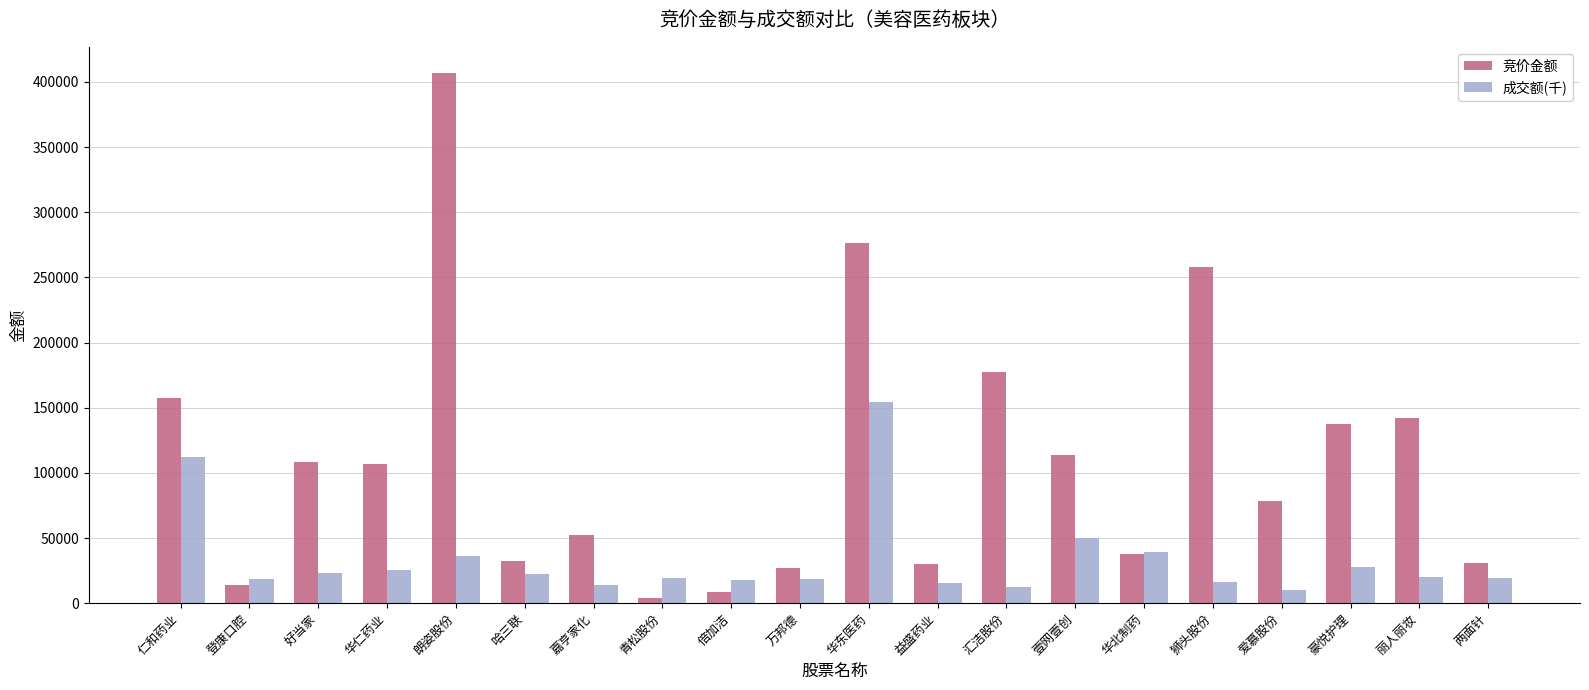

At 青松股份, list the series in order from largest to smallest.

成交额(千), 竞价金额